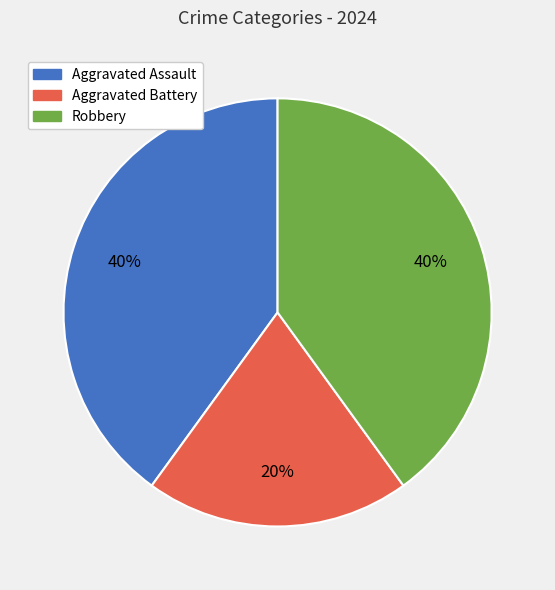

To the nearest percent, what portion does Aggravated Assault represent?

40%